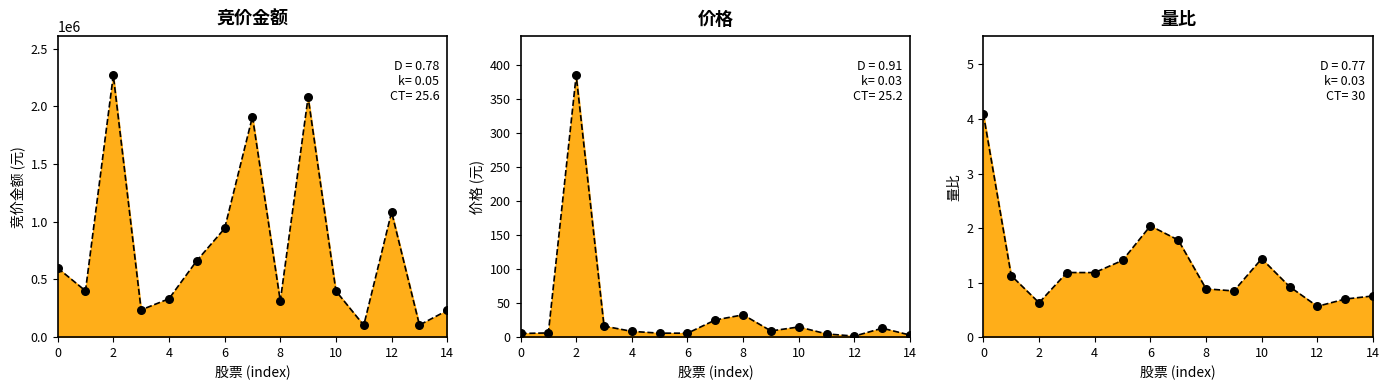

At how many categories does at least one series exceed 1261378?

3